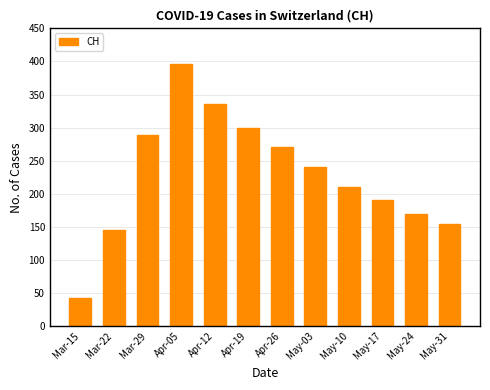

How many data points are less than 240?

6